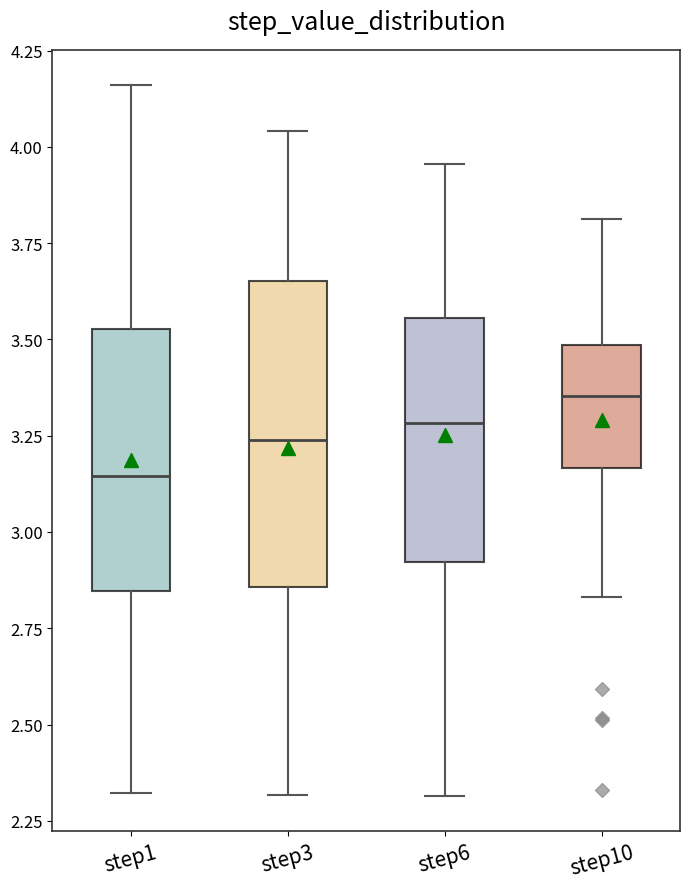

Reading left to right, read every box against the y-axis: the position of its median line, the range the box covers, and the ends of its whiskers. The values are not printed on the chart, so give them approximately, as read against the axis.

step1: median 3.15, box 2.85 to 3.55, whiskers 2.30 to 4.15
step3: median 3.25, box 2.85 to 3.65, whiskers 2.30 to 4.05
step6: median 3.30, box 2.90 to 3.55, whiskers 2.30 to 3.95
step10: median 3.35, box 3.15 to 3.50, whiskers 2.85 to 3.80